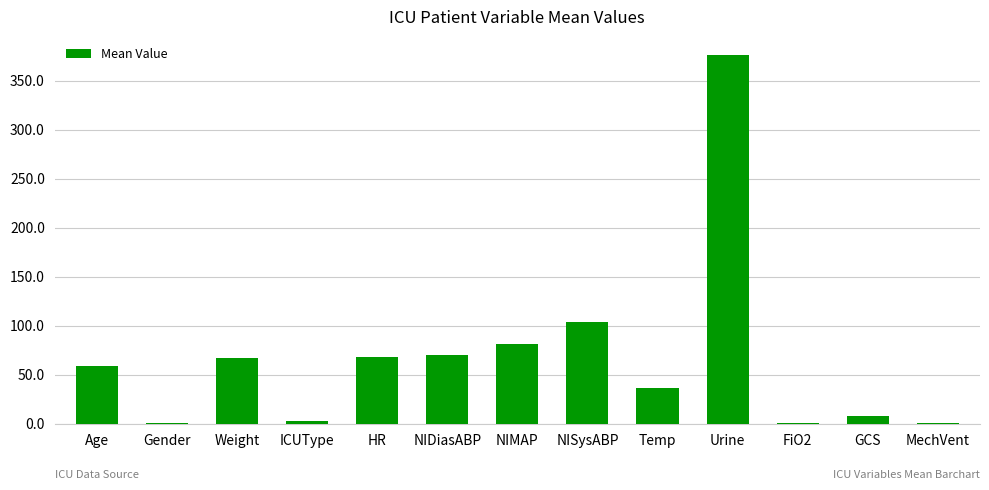

Is it true that the value at NIDiasABP is 108.6?

False